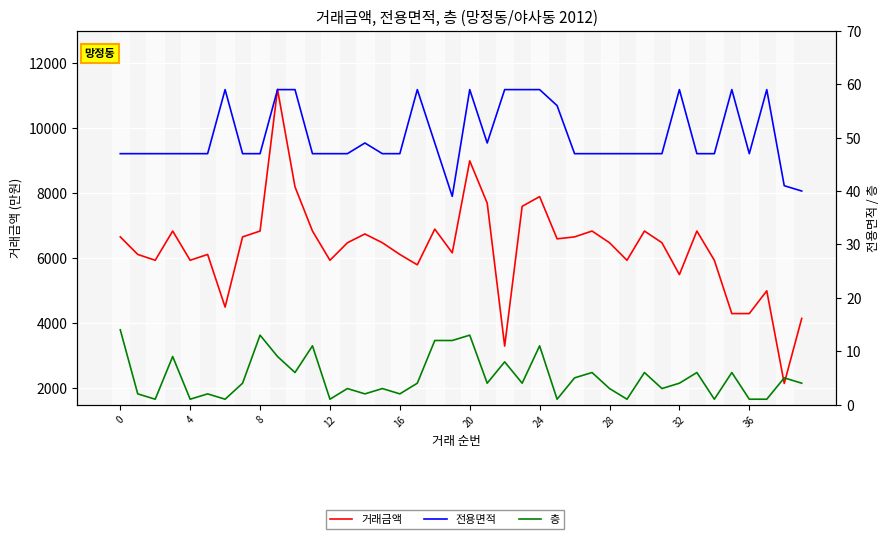

List the series in order of their peak value, lowest first.

층, 전용면적, 거래금액